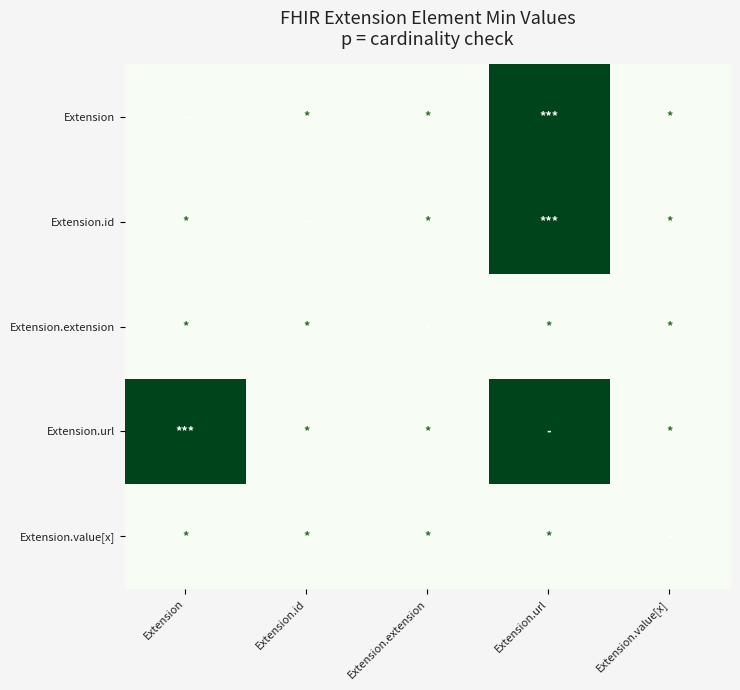

Reading left to right, what are all the values shown in this chart?

Extension: Extension=0	Extension.id=0	Extension.extension=0	Extension.url=1	Extension.value[x]=0
Extension.id: Extension=0	Extension.id=0	Extension.extension=0	Extension.url=1	Extension.value[x]=0
Extension.extension: Extension=0	Extension.id=0	Extension.extension=0	Extension.url=0	Extension.value[x]=0
Extension.url: Extension=1	Extension.id=0	Extension.extension=0	Extension.url=1	Extension.value[x]=0
Extension.value[x]: Extension=0	Extension.id=0	Extension.extension=0	Extension.url=0	Extension.value[x]=0